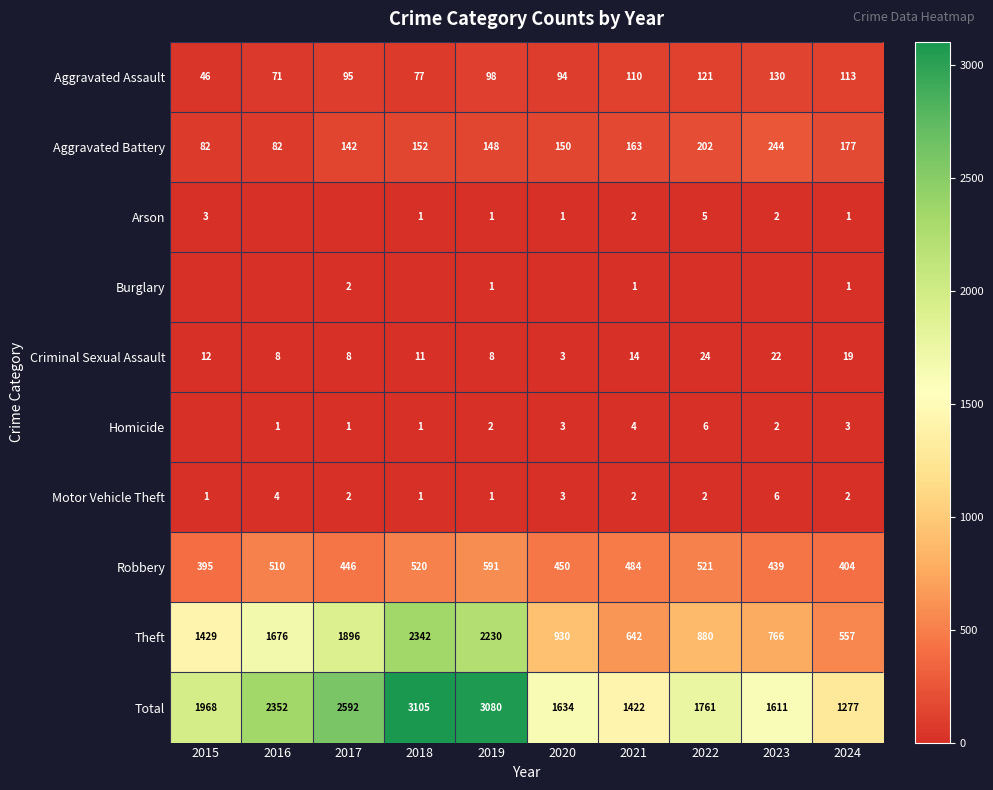

How many values in the Motor Vehicle Theft series are below 2?

3